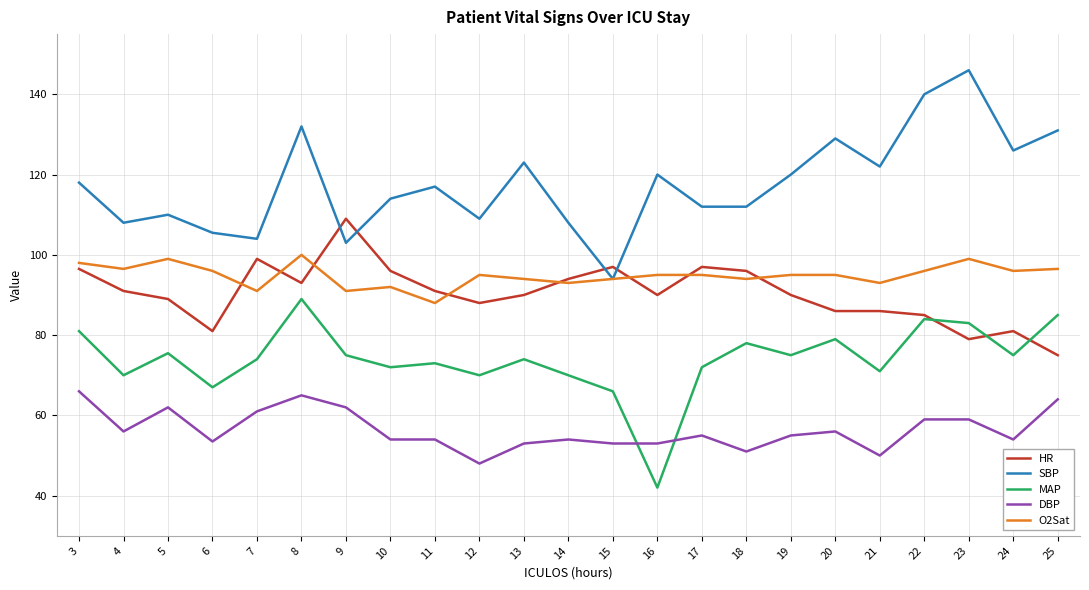

The HR series shows 125.0 at 19. True or false?

False